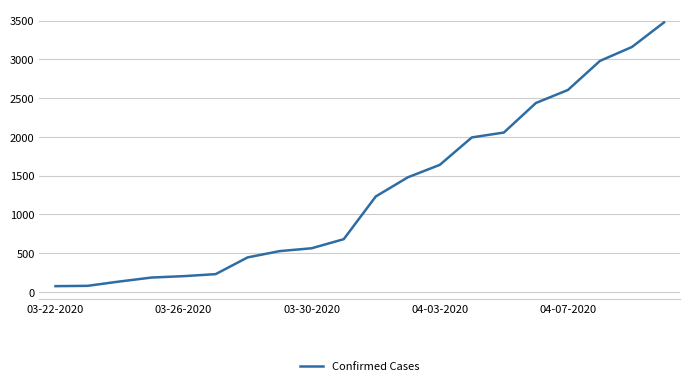

What is the difference between the maximum and minimum values?

3403